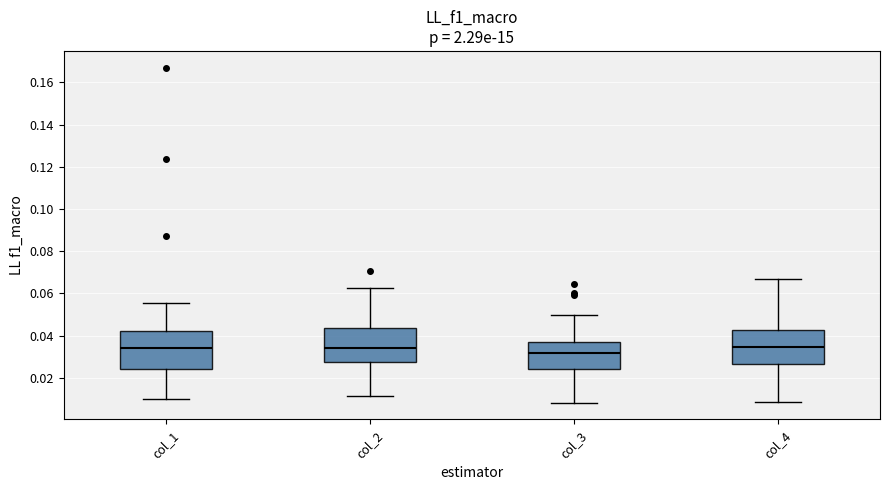

Reading left to right, transcribe this box plot: for each box, give where its median line is, the range the box spans, and where its two whiskers end, as read against the y-axis. The values are not printed on the chart, so give them approximately, as read against the axis.

col_1: median 0.034, box 0.024 to 0.042, whiskers 0.010 to 0.056
col_2: median 0.034, box 0.028 to 0.044, whiskers 0.012 to 0.062
col_3: median 0.032, box 0.024 to 0.036, whiskers 0.008 to 0.050
col_4: median 0.034, box 0.026 to 0.042, whiskers 0.008 to 0.066